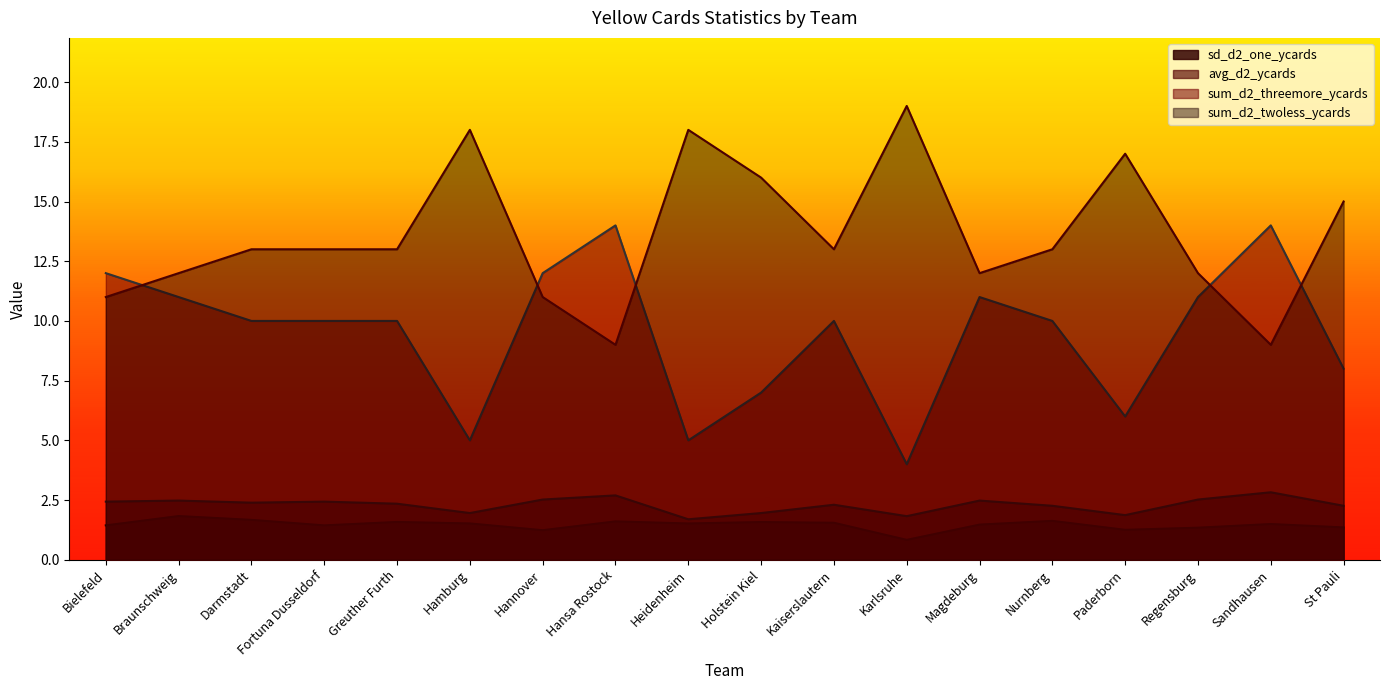

True or false: avg_d2_ycards and sum_d2_threemore_ycards intersect in this chart.

False